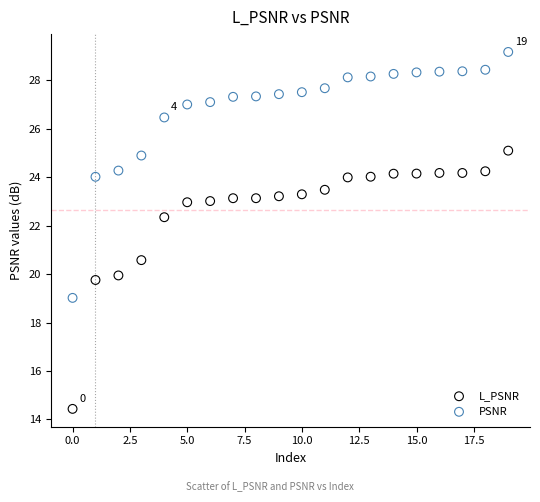

Which series has the largest Y range (max minus min)?

L_PSNR